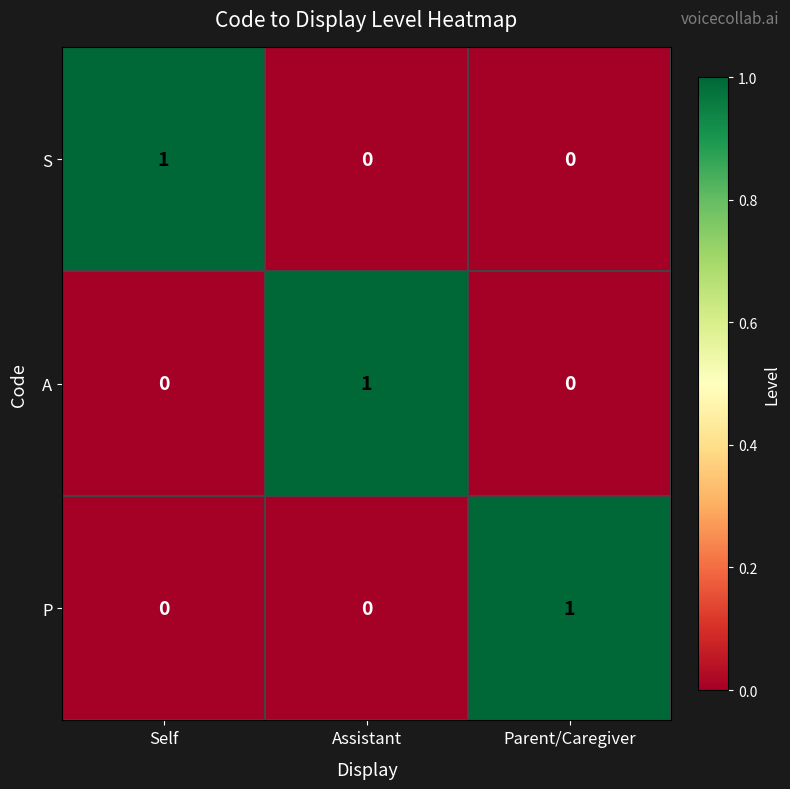

Count the S values in the range 0 to 1.

3